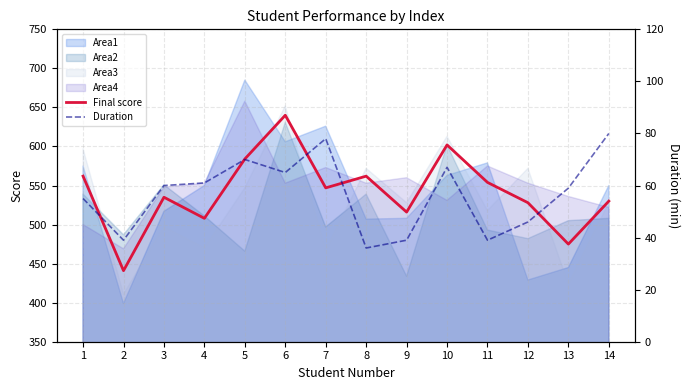

What is the total value across all series at 11?

593